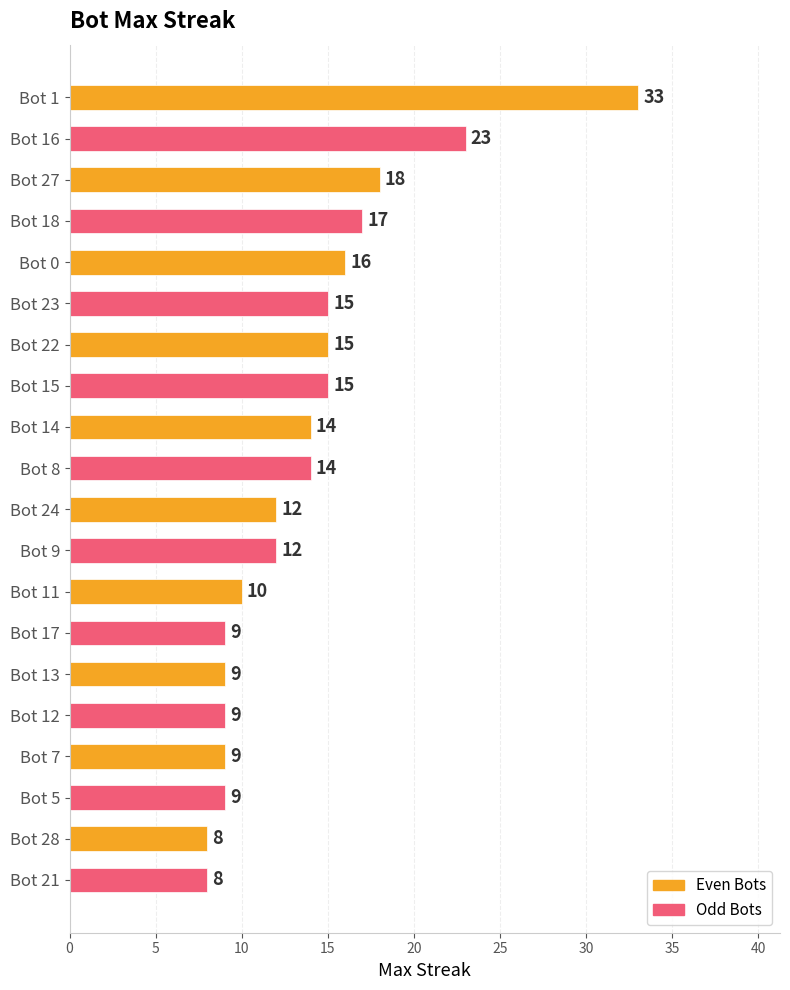

What is the difference between the second highest and minimum values?

15